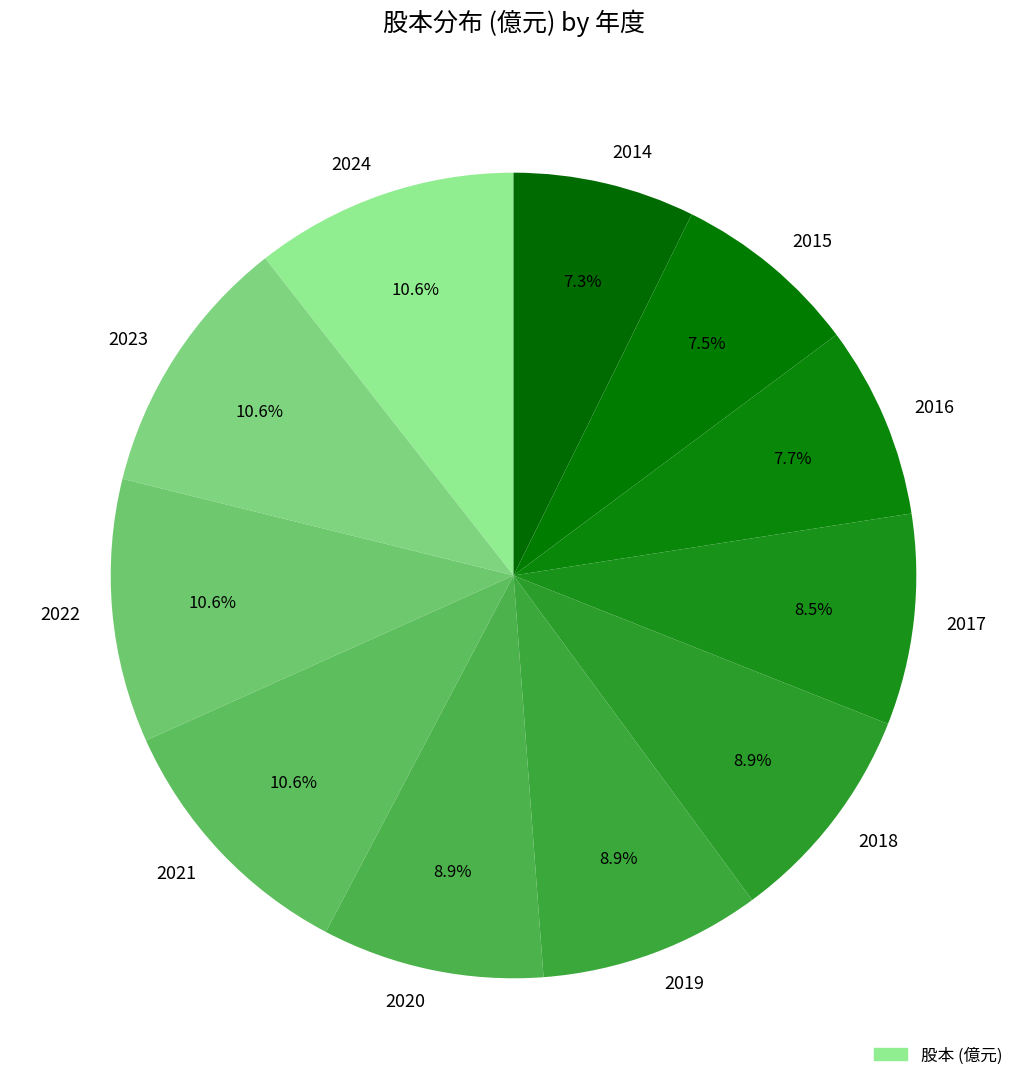

How many segments does this pie chart have?

11